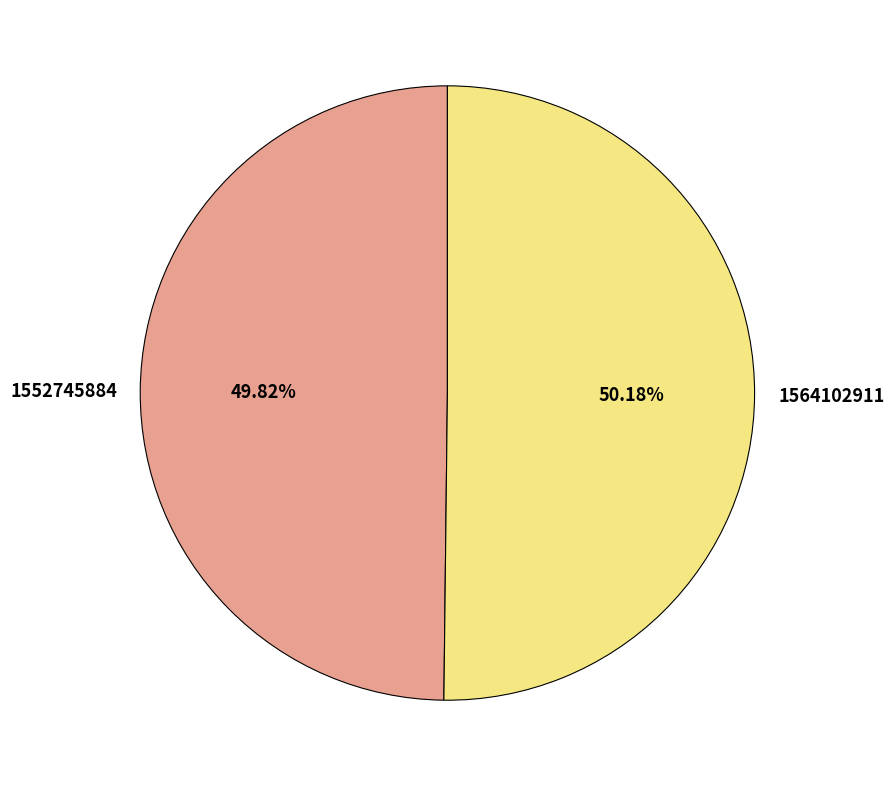

Combined, do 1564102911 and 1552745884 account for over 50%?

Yes